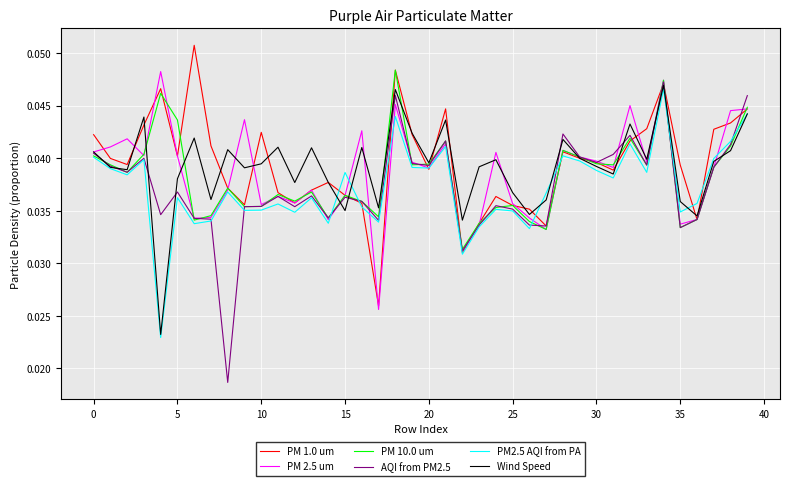

Which series has the widest spread of values?

AQI from PM2.5